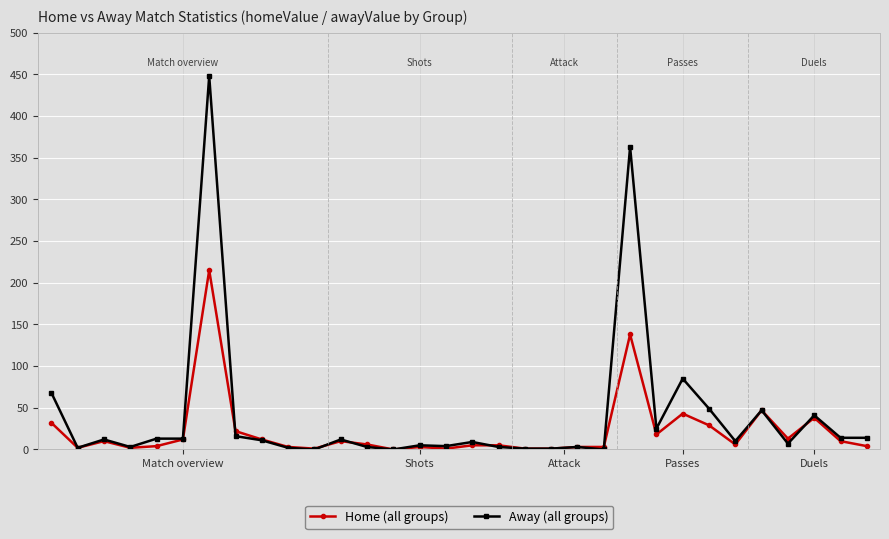

Rank the series by their maximum value, from lowest to highest.

Home (all groups), Away (all groups)